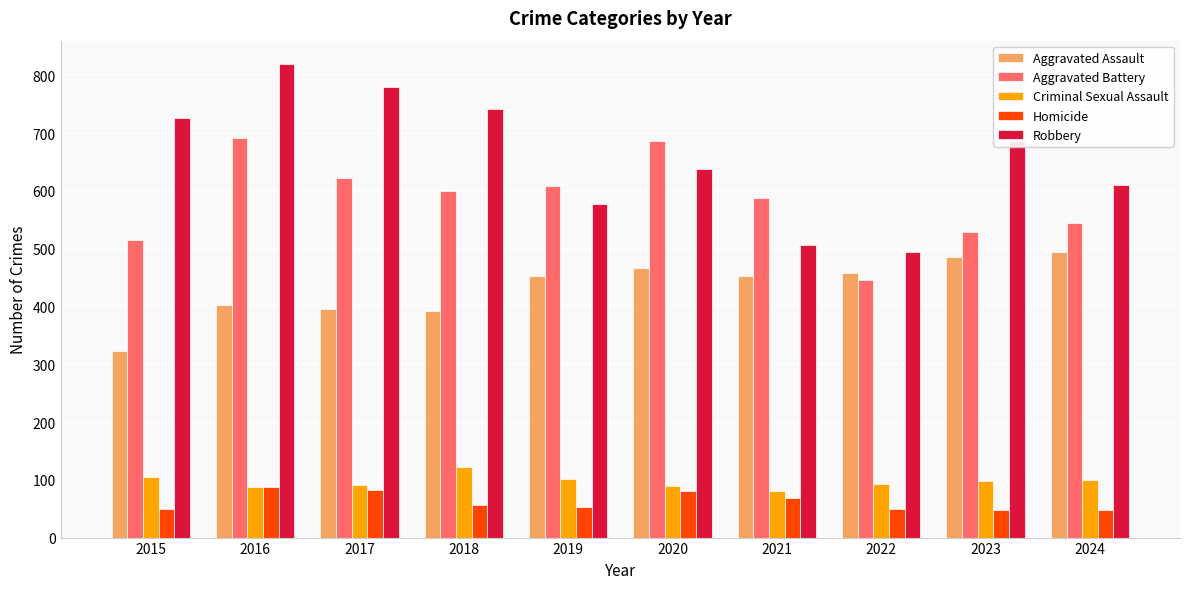

At which category does the chart reach its peak across all series?

2016